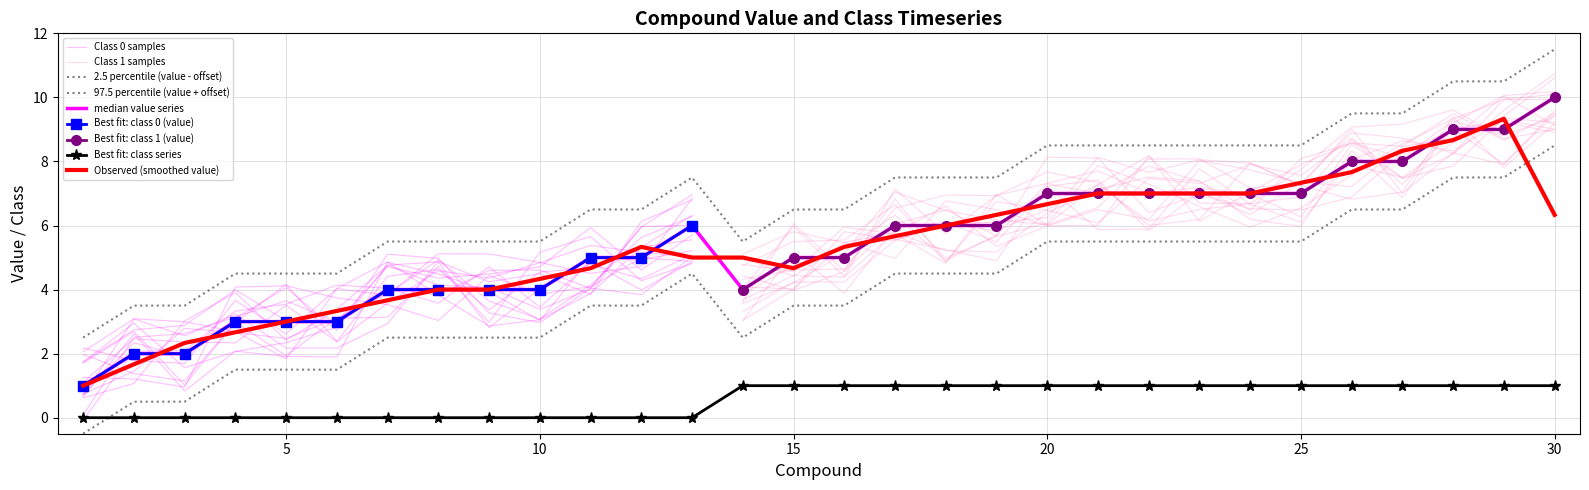

What is the average value of the class series?

0.6